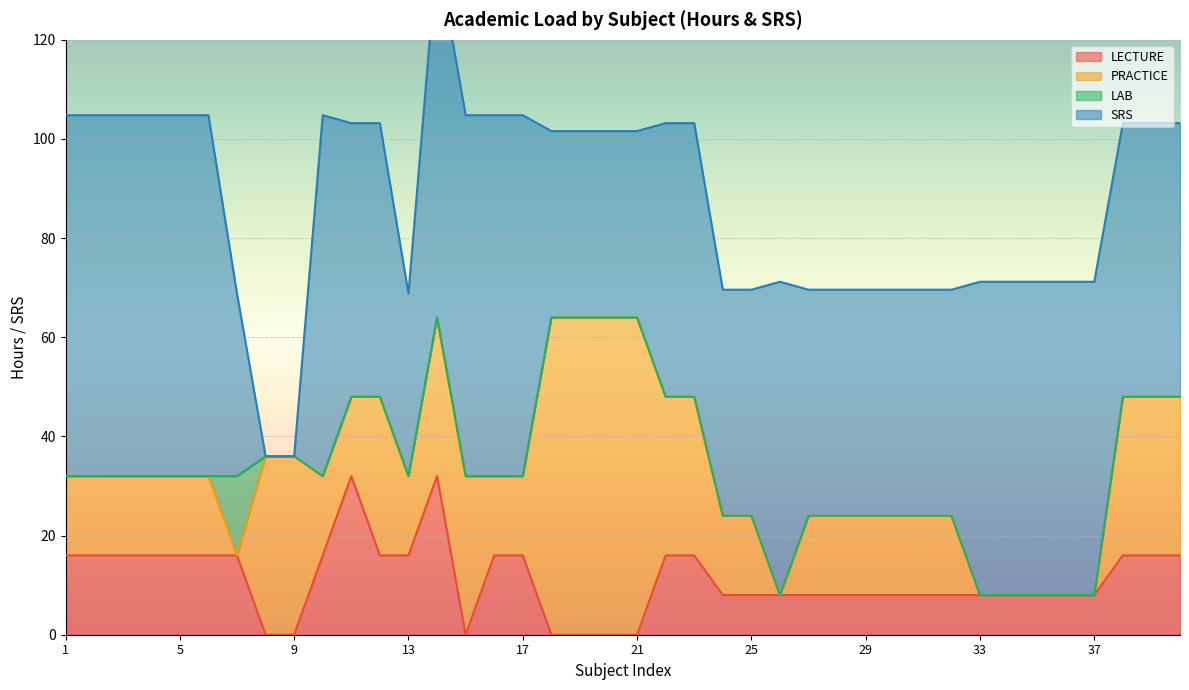

Reading left to right, transcribe all the data shown in this chart.

LECTURE: 16.0	16.0	16.0	16.0	16.0	16.0	16.0	0.0	0.0	16.0	32.0	16.0	16.0	32.0	0.0	16.0	16.0	0.0	0.0	0.0	0.0	16.0	16.0	8.0	8.0	8.0	8.0	8.0	8.0	8.0	8.0	8.0	8.0	8.0	8.0	8.0	8.0	16.0	16.0	16.0
PRACTICE: 16.0	16.0	16.0	16.0	16.0	16.0	0.0	36.0	36.0	16.0	16.0	32.0	16.0	32.0	32.0	16.0	16.0	64.0	64.0	64.0	64.0	32.0	32.0	16.0	16.0	0.0	16.0	16.0	16.0	16.0	16.0	16.0	0.0	0.0	0.0	0.0	0.0	32.0	32.0	32.0
LAB: 0.0	0.0	0.0	0.0	0.0	0.0	16.0	0.0	0.0	0.0	0.0	0.0	0.0	0.0	0.0	0.0	0.0	0.0	0.0	0.0	0.0	0.0	0.0	0.0	0.0	0.0	0.0	0.0	0.0	0.0	0.0	0.0	0.0	0.0	0.0	0.0	0.0	0.0	0.0	0.0
SRS: 72.8	72.8	72.8	72.8	72.8	72.8	36.8	0.0	0.0	72.8	55.2	55.2	36.8	73.6	72.8	72.8	72.8	37.6	37.6	37.6	37.6	55.2	55.2	45.6	45.6	63.2	45.6	45.6	45.6	45.6	45.6	45.6	63.2	63.2	63.2	63.2	63.2	55.2	55.2	55.2